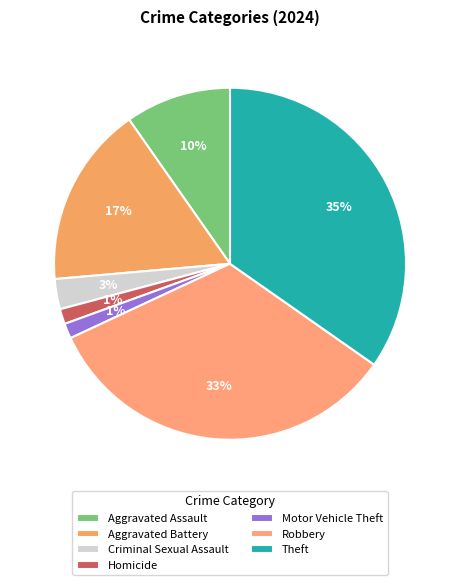

How many segments does this pie chart have?

7